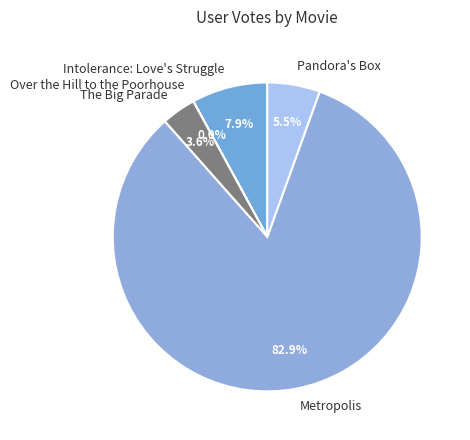

Combined, what portion of the pie is The Big Parade and Intolerance: Love's Struggle?

11.5%